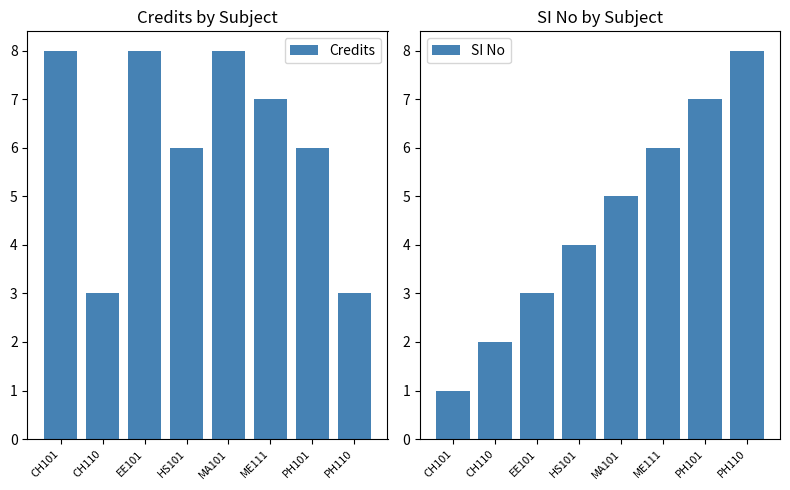

Where does the SI No series first go above 5?

ME111